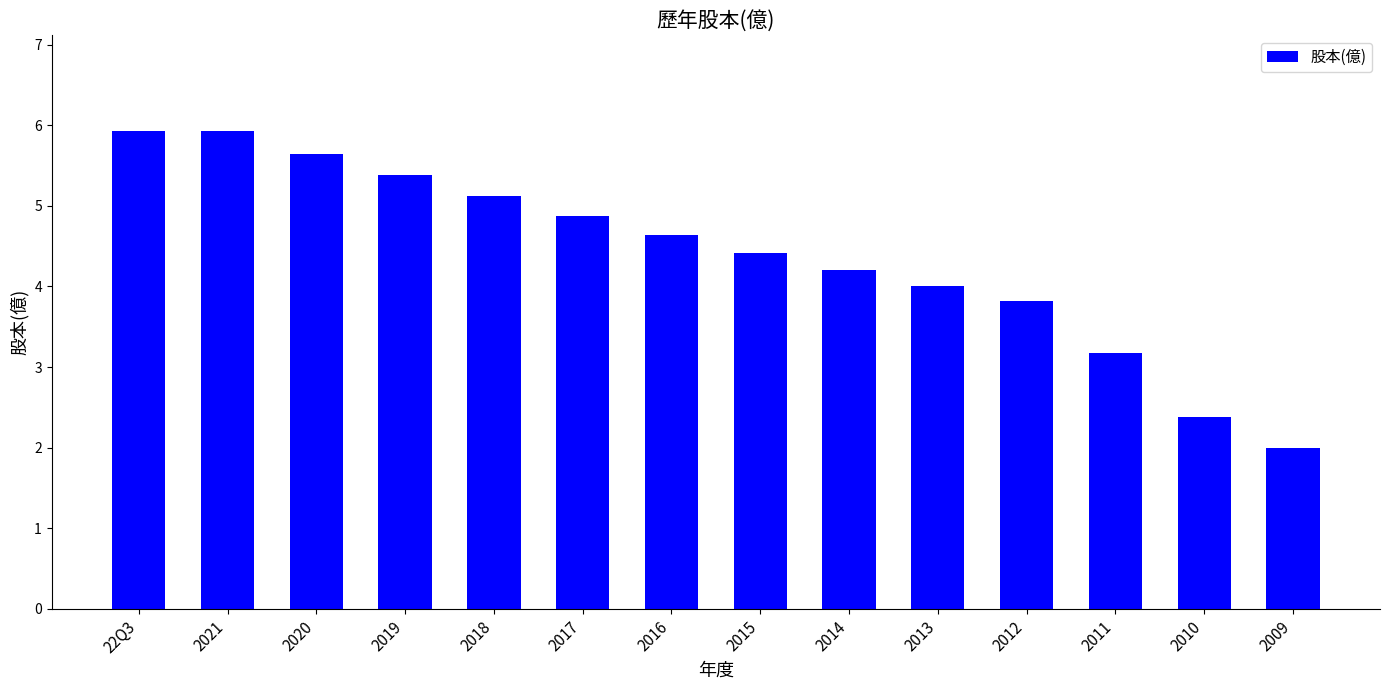

What position from the right is 2009?

1